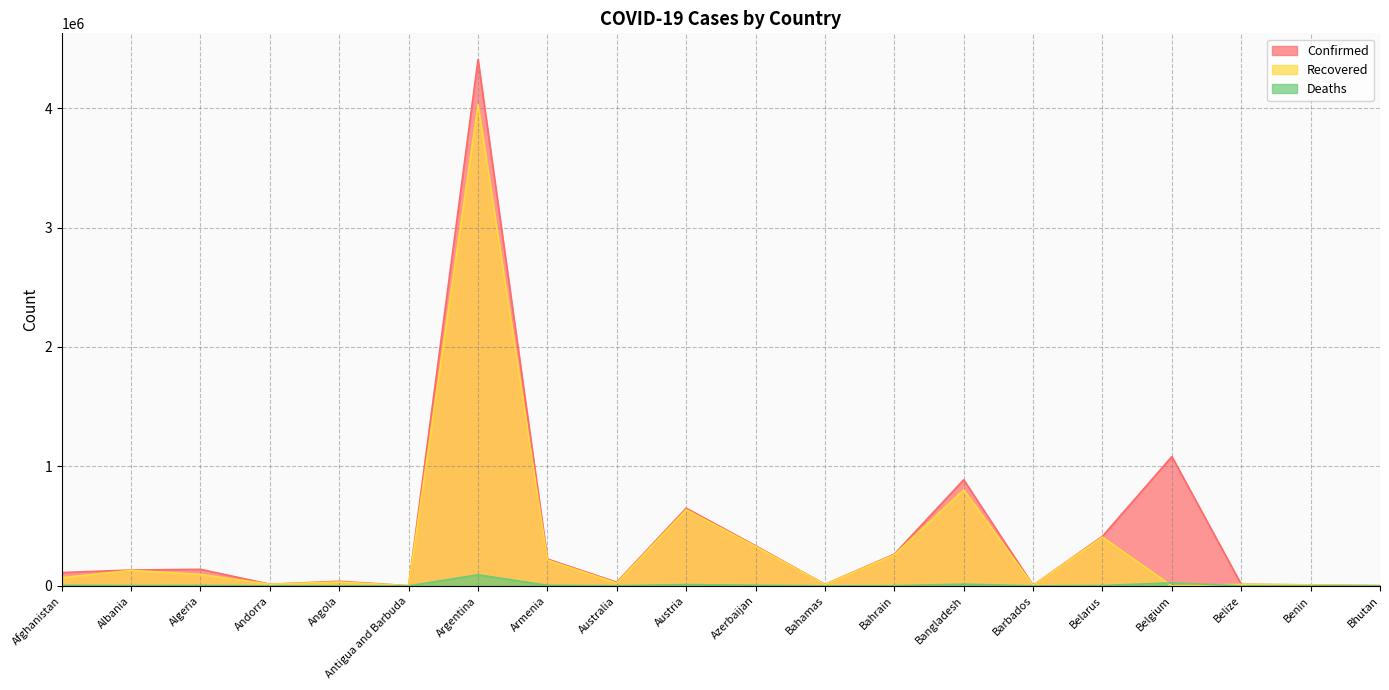

What value does the Recovered series have at Belarus?

408307